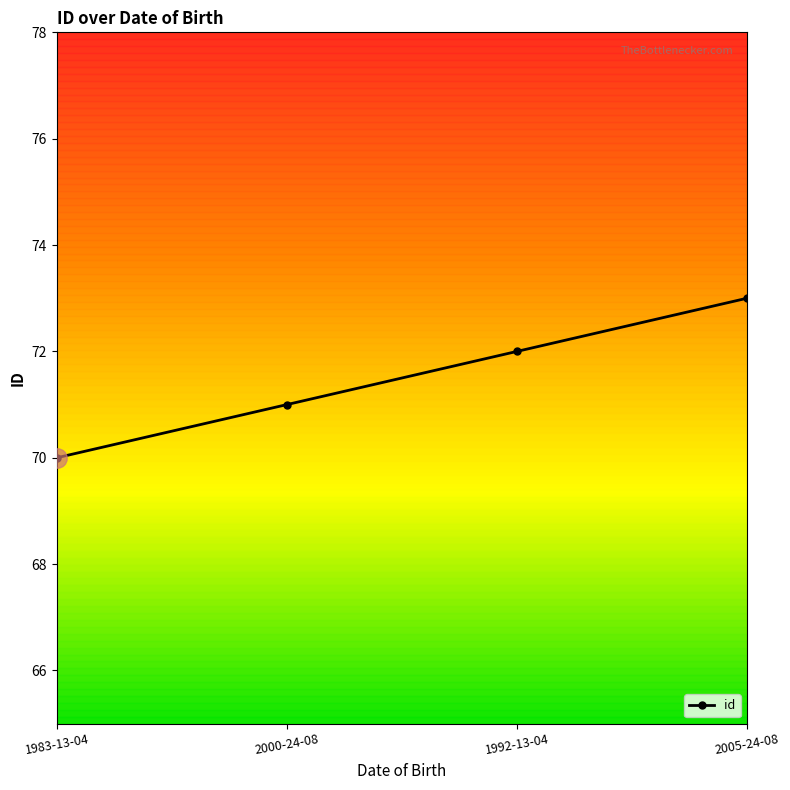

True or false: the data has more than 0 interior local peaks.

False